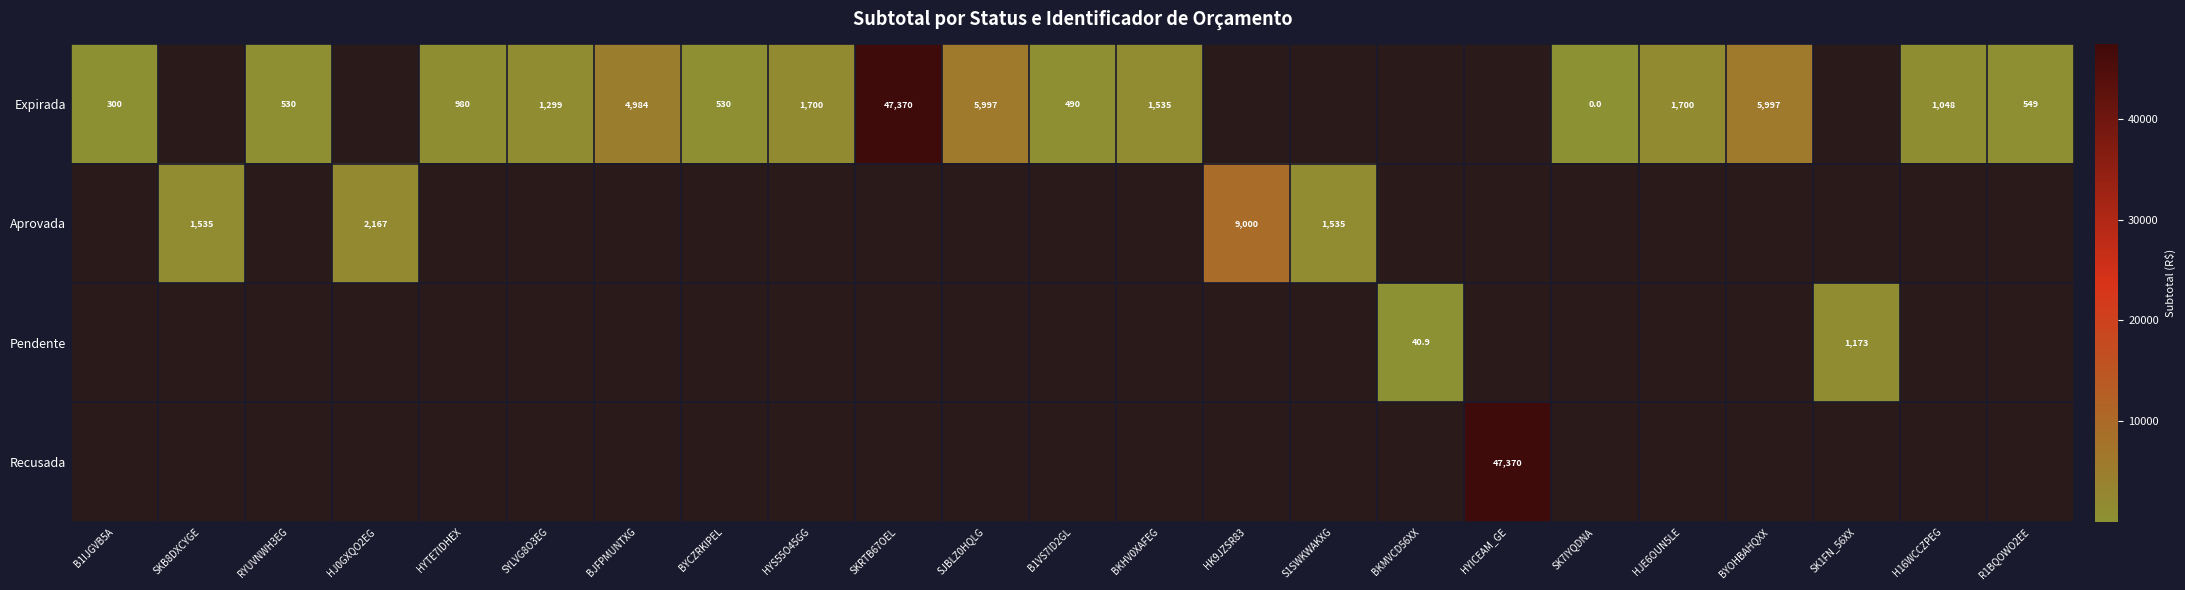

At how many categories does at least one series exceed 7533?

3